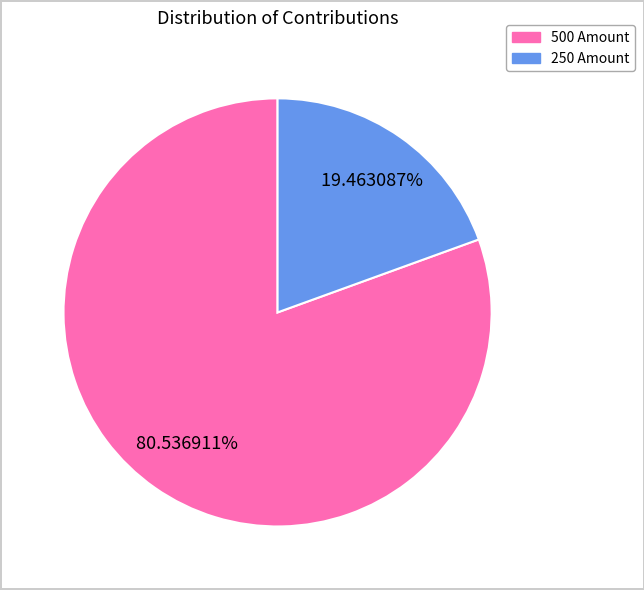

Does any single category account for the majority?

Yes